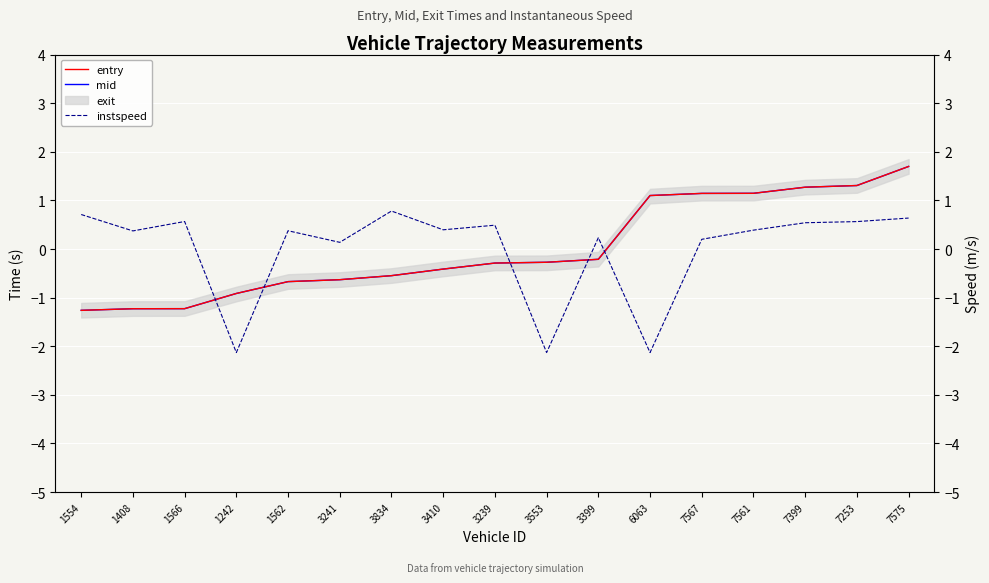

At which label does mid reach its peak?

7575